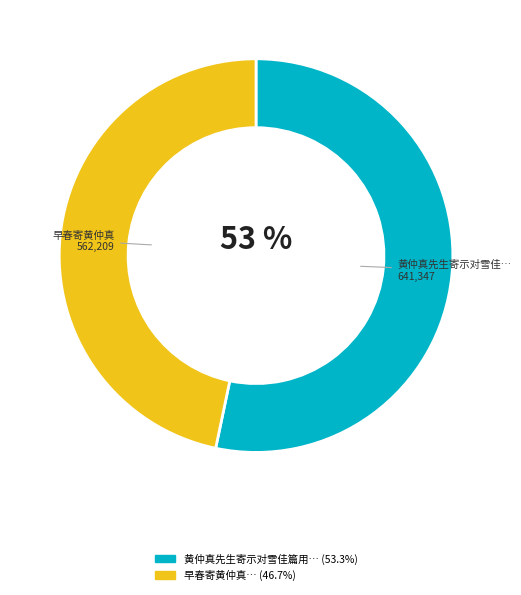

To the nearest percent, what is the average slice percentage?

50%